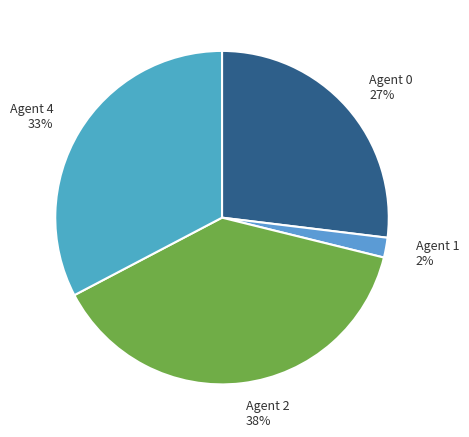

Is the sum of Agent 1 2% and Agent 0 27% greater than half?

No